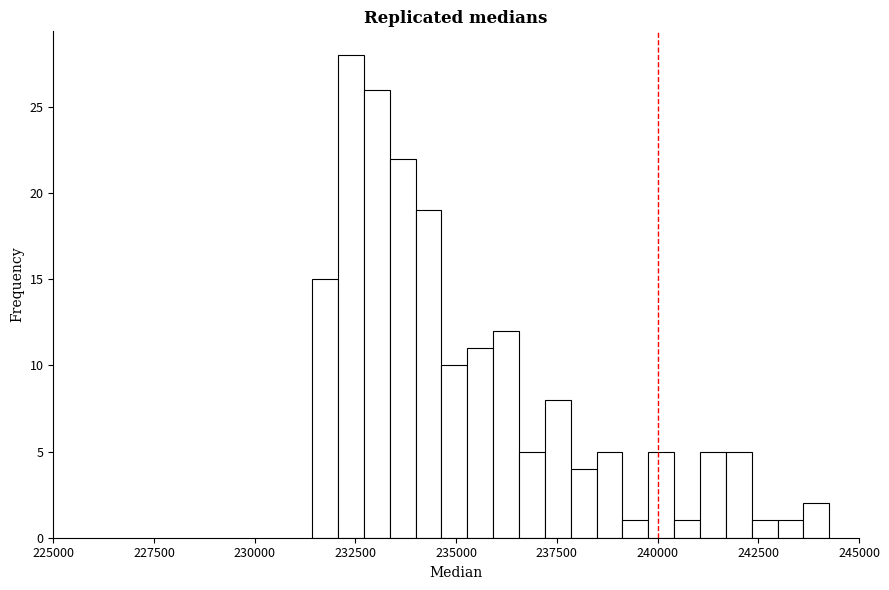

Around what value on the x-axis is the tallest bar? Give the approximate position of its centre, as read against the axis.

232500